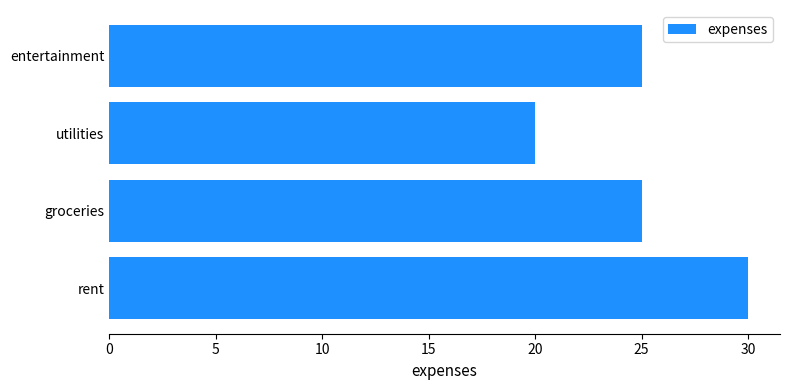

Which has a higher value, rent or utilities?

rent